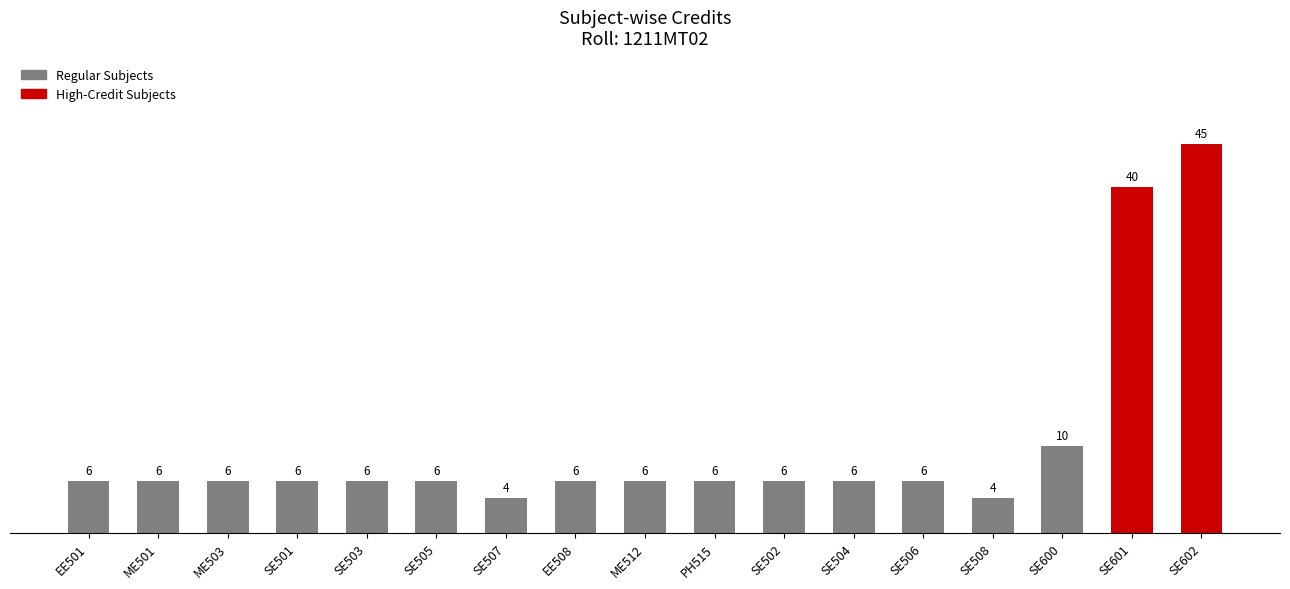

Read the value at EE508.

6